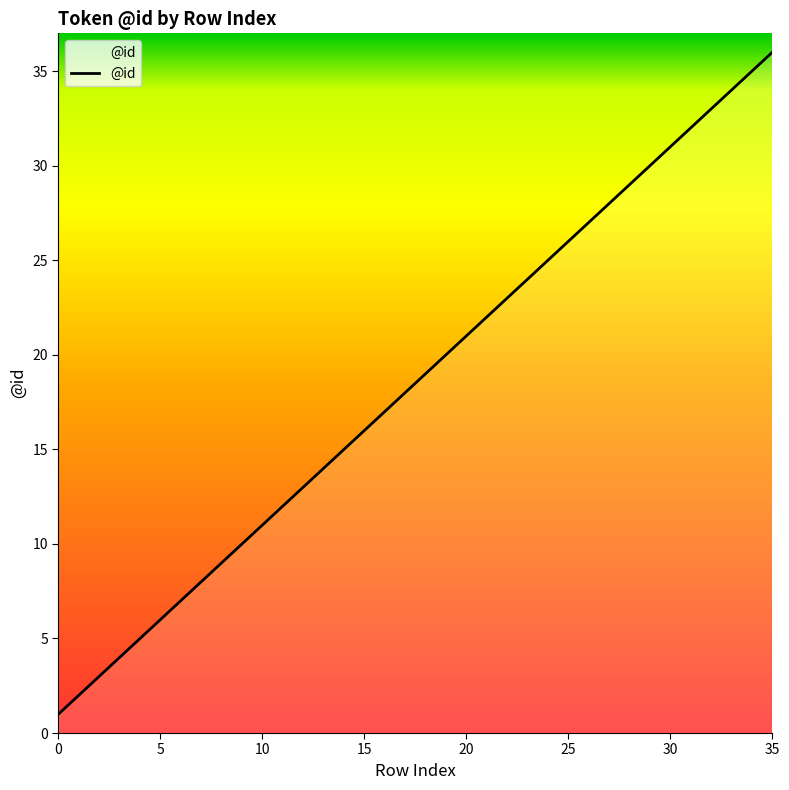

Is this an area chart (filled region under the line)?

No